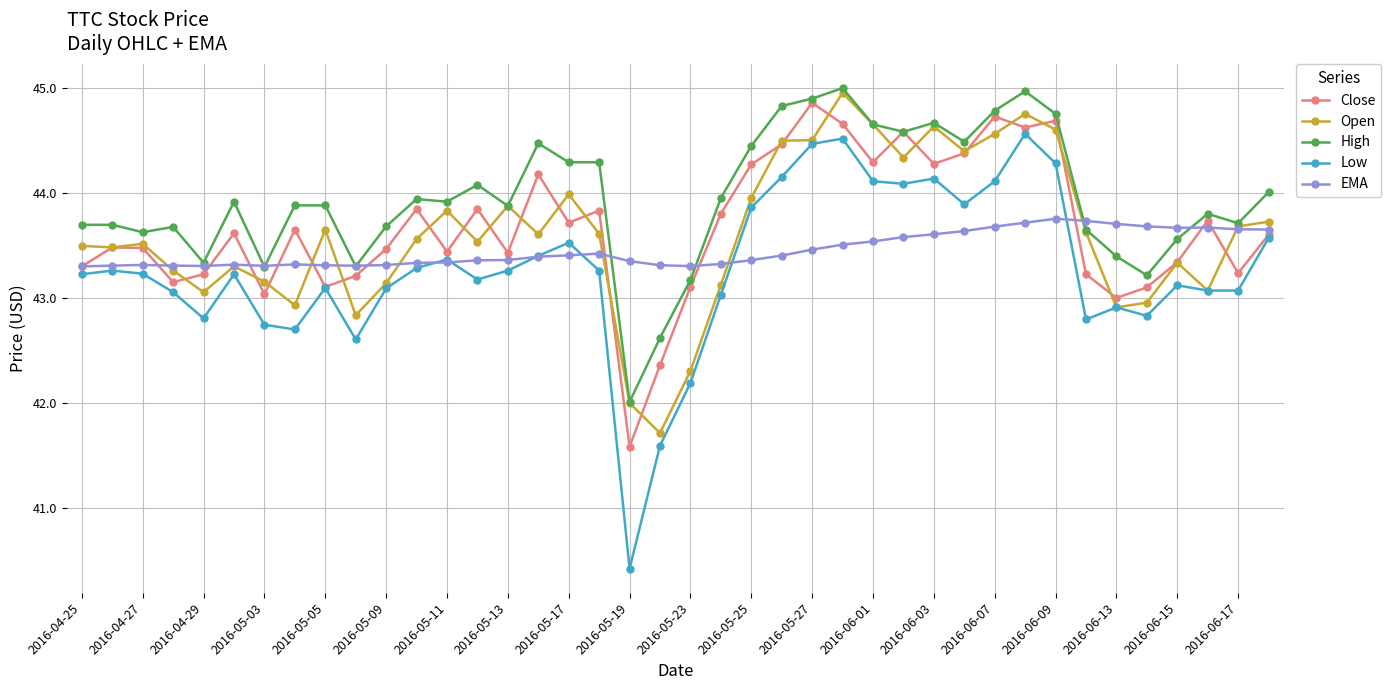

Which series has the widest spread of values?

Low